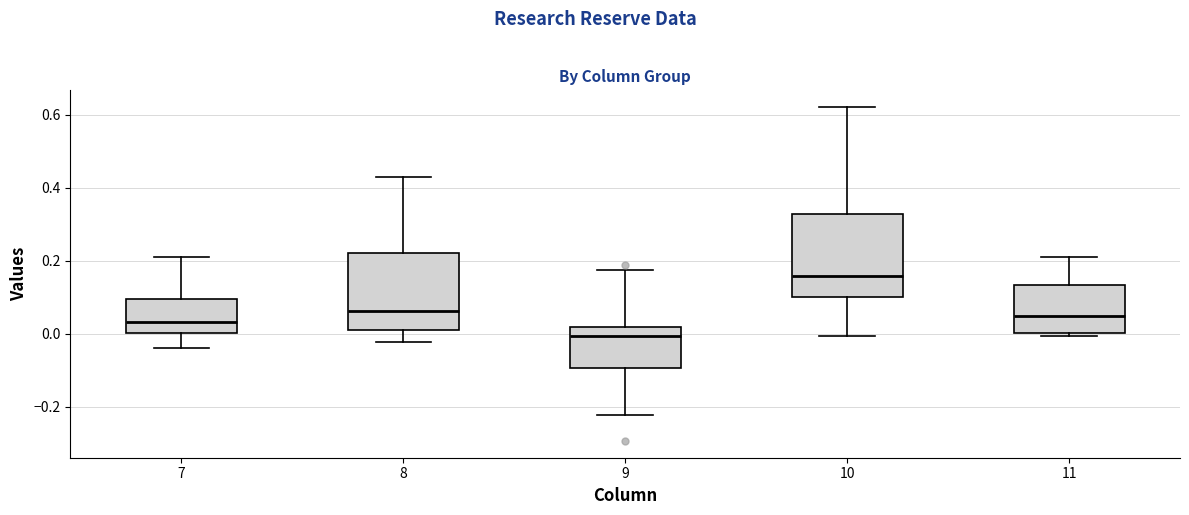

Reading left to right, read every box against the y-axis: the position of its median line, the range the box covers, and the ends of its whiskers. The values are not printed on the chart, so give them approximately, as read against the axis.

7: median 0.04, box 0.00 to 0.10, whiskers -0.04 to 0.20
8: median 0.06, box 0.00 to 0.22, whiskers -0.02 to 0.42
9: median 0.00, box -0.10 to 0.02, whiskers -0.22 to 0.18
10: median 0.16, box 0.10 to 0.32, whiskers 0.00 to 0.62
11: median 0.04, box 0.00 to 0.14, whiskers 0.00 (just below the box's lower edge) to 0.22